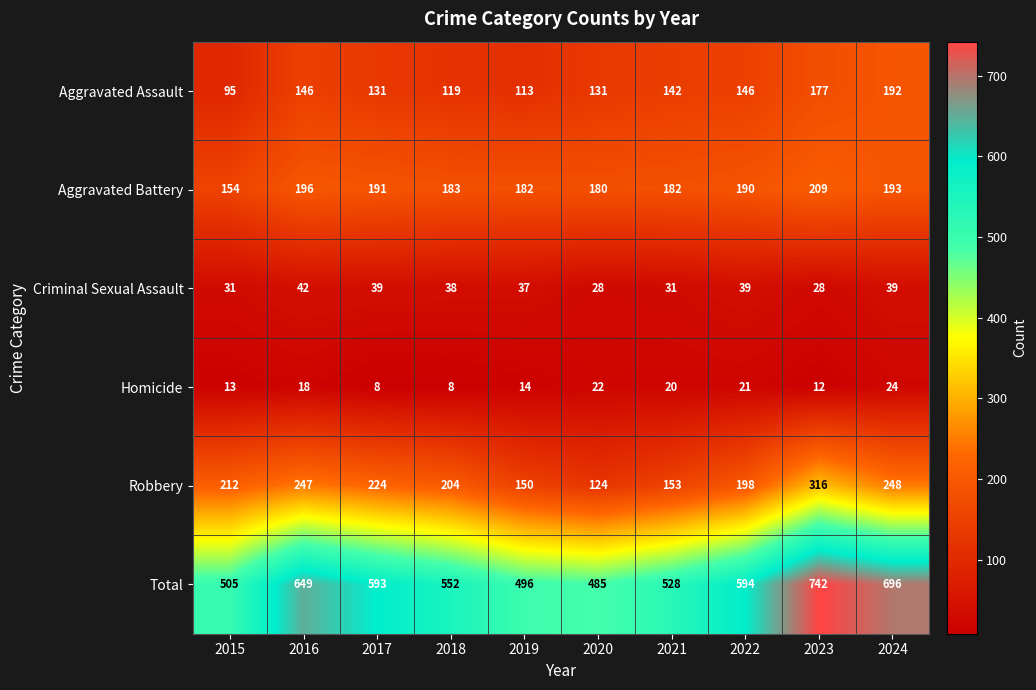

What is the sum of the Aggravated Assault values at 2020 and 2017?

262